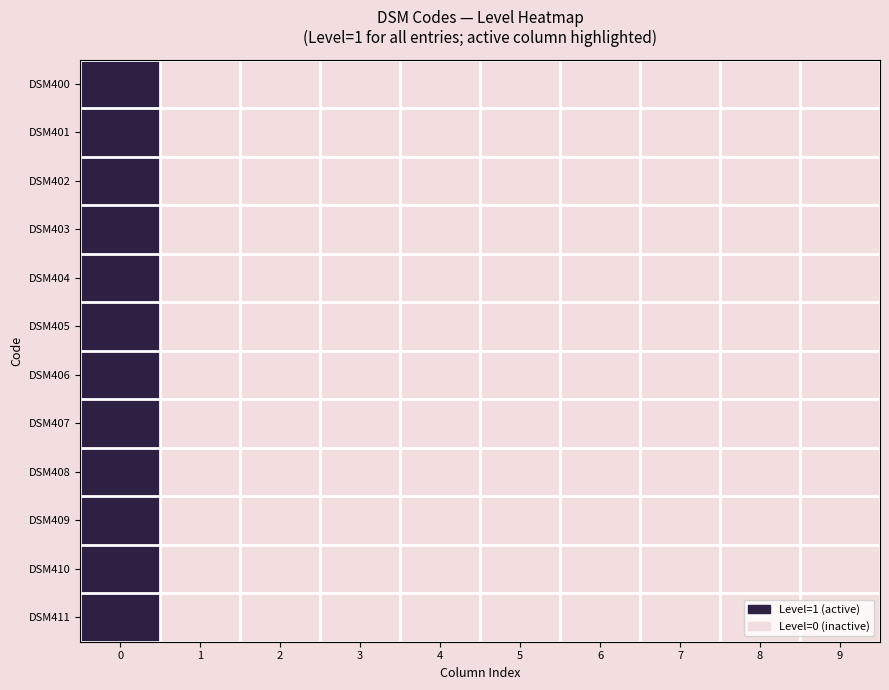

Which series has the largest total across all categories?

DSM400